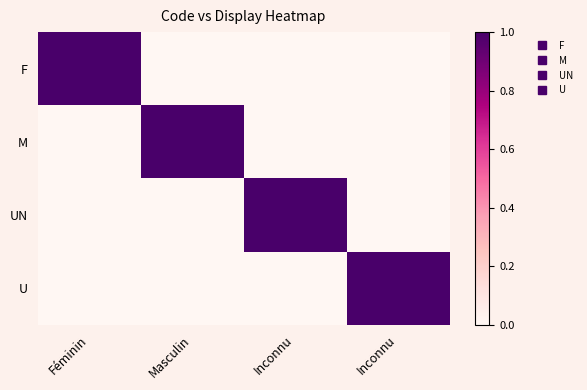

Reading left to right, list all the values displayed in this chart.

F: Féminin=1	Masculin=0	Inconnu=0	Inconnu=0
M: Féminin=0	Masculin=1	Inconnu=0	Inconnu=0
UN: Féminin=0	Masculin=0	Inconnu=1	Inconnu=0
U: Féminin=0	Masculin=0	Inconnu=0	Inconnu=1